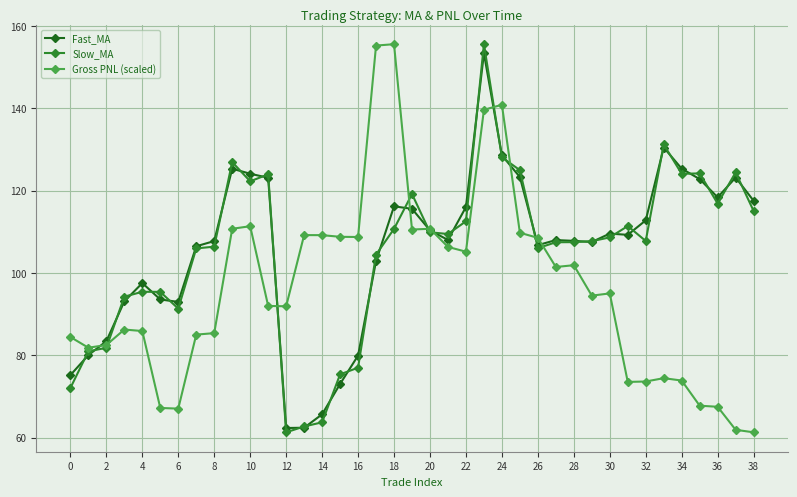

After their last crossing, which series has the higher values: Fast_MA or Gross PNL (scaled)?

Fast_MA